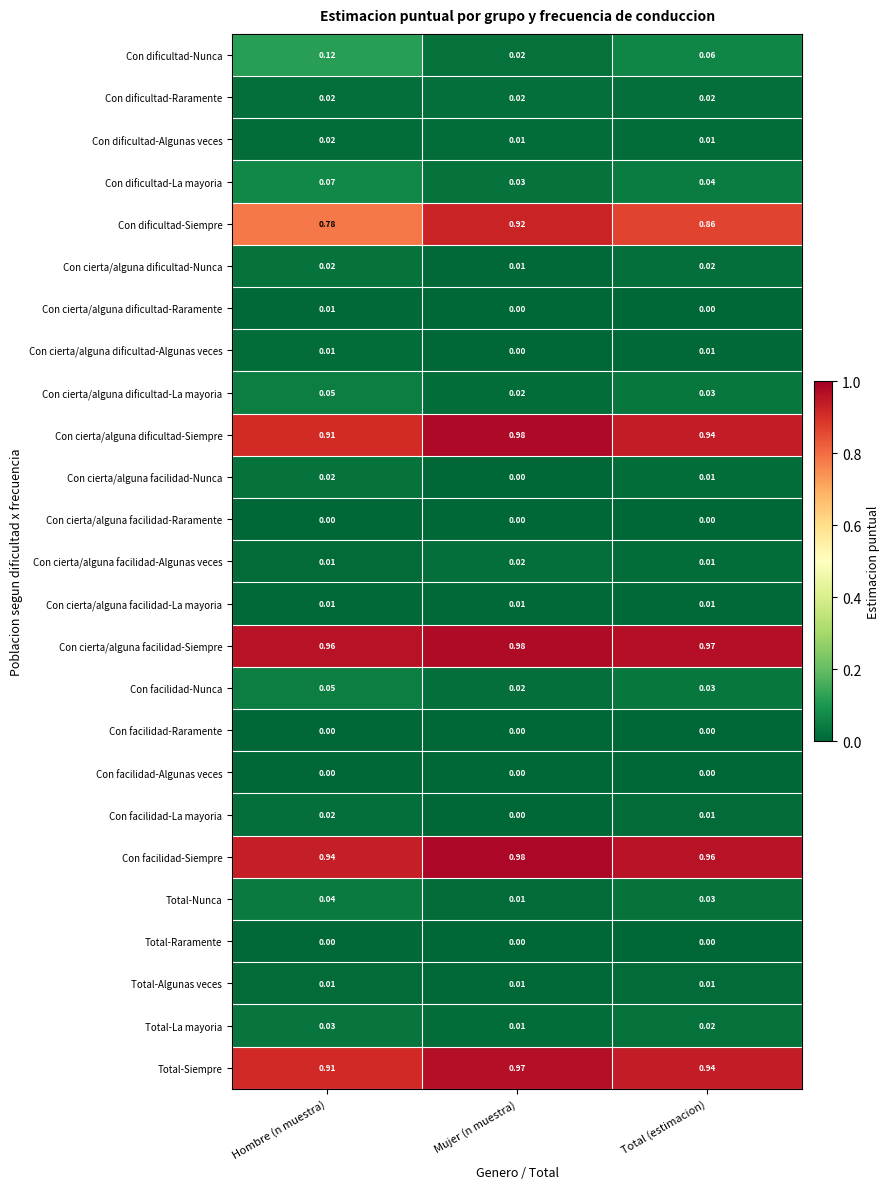

Which series has the widest spread of values?

Con dificultad-Siempre